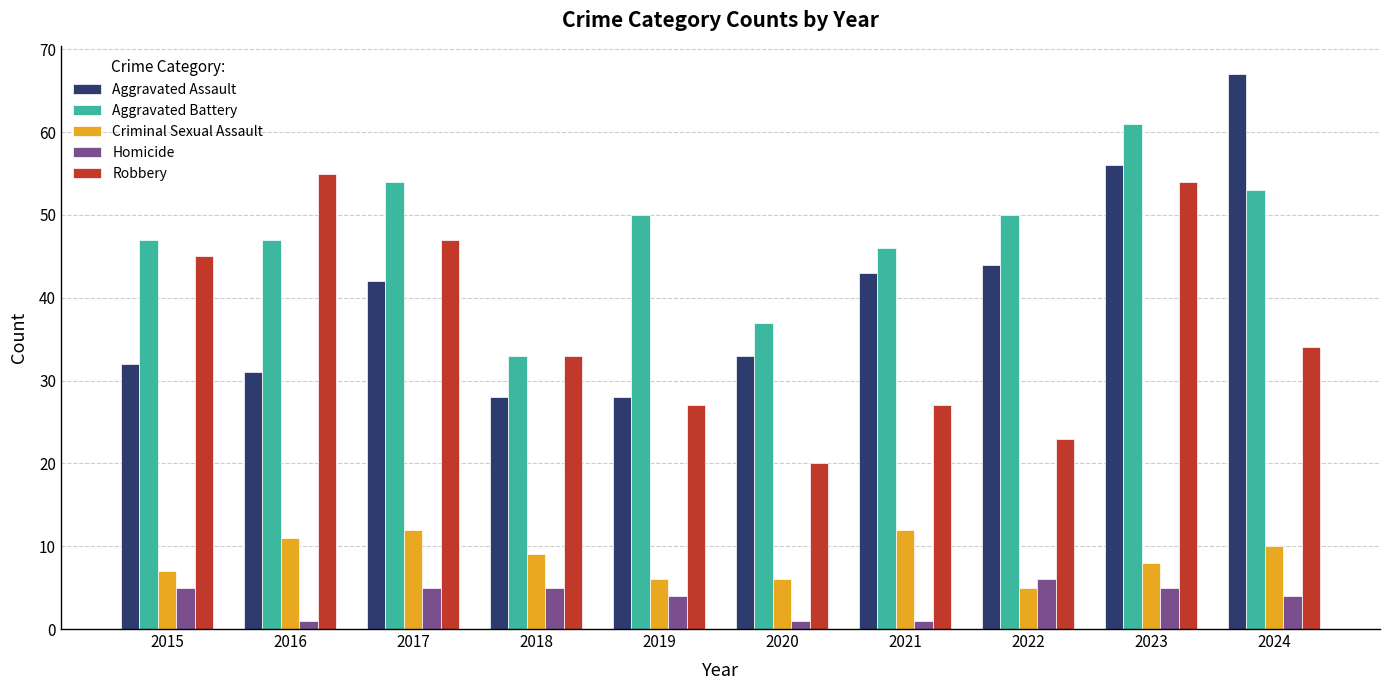

Reading right to left, extract all data points from this chart.

Aggravated Assault: 2024=67	2023=56	2022=44	2021=43	2020=33	2019=28	2018=28	2017=42	2016=31	2015=32
Aggravated Battery: 2024=53	2023=61	2022=50	2021=46	2020=37	2019=50	2018=33	2017=54	2016=47	2015=47
Criminal Sexual Assault: 2024=10	2023=8	2022=5	2021=12	2020=6	2019=6	2018=9	2017=12	2016=11	2015=7
Homicide: 2024=4	2023=5	2022=6	2021=1	2020=1	2019=4	2018=5	2017=5	2016=1	2015=5
Robbery: 2024=34	2023=54	2022=23	2021=27	2020=20	2019=27	2018=33	2017=47	2016=55	2015=45